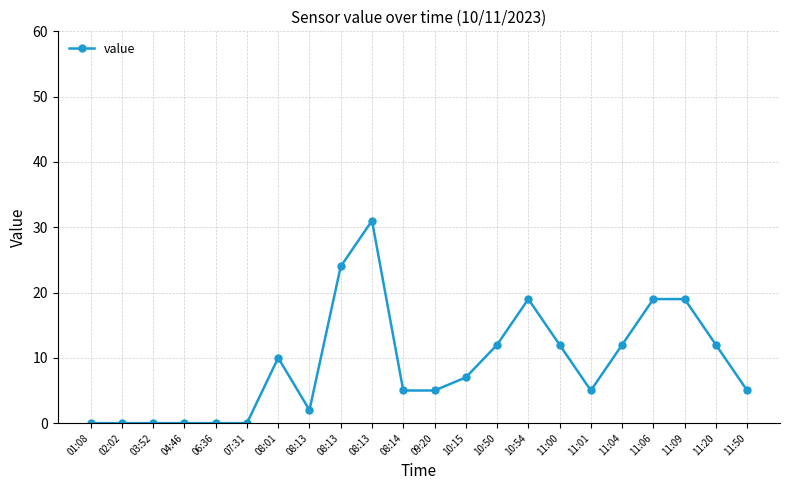

Is this an area chart (filled region under the line)?

No